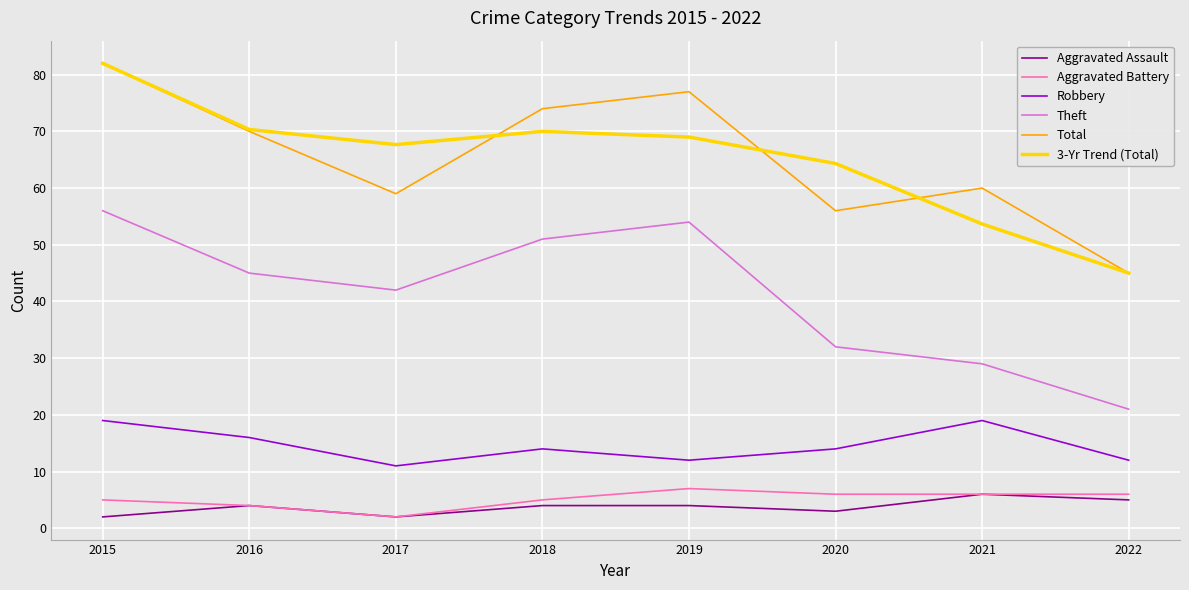

True or false: 3-Yr Trend (Total) and Aggravated Battery cross at least once.

False